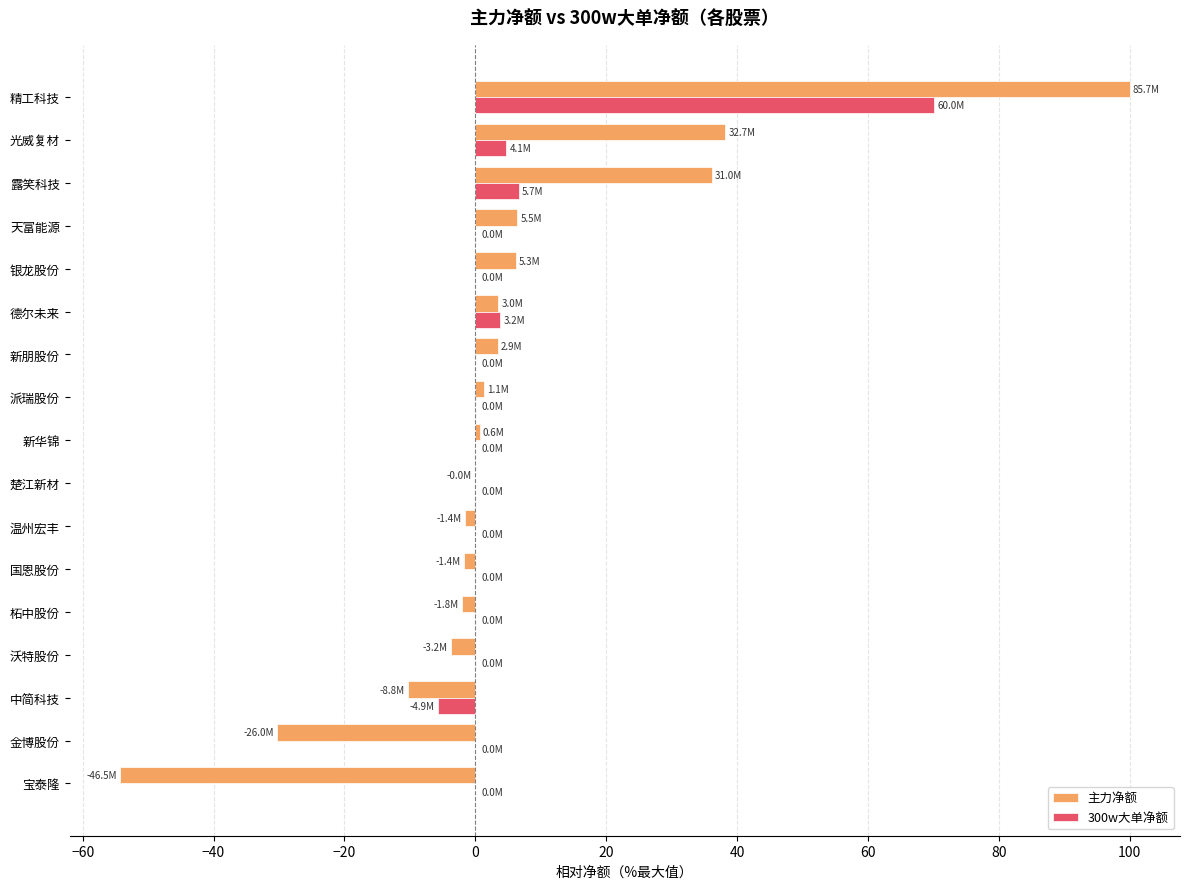

What is the sum of all 主力净额 values?

91.9